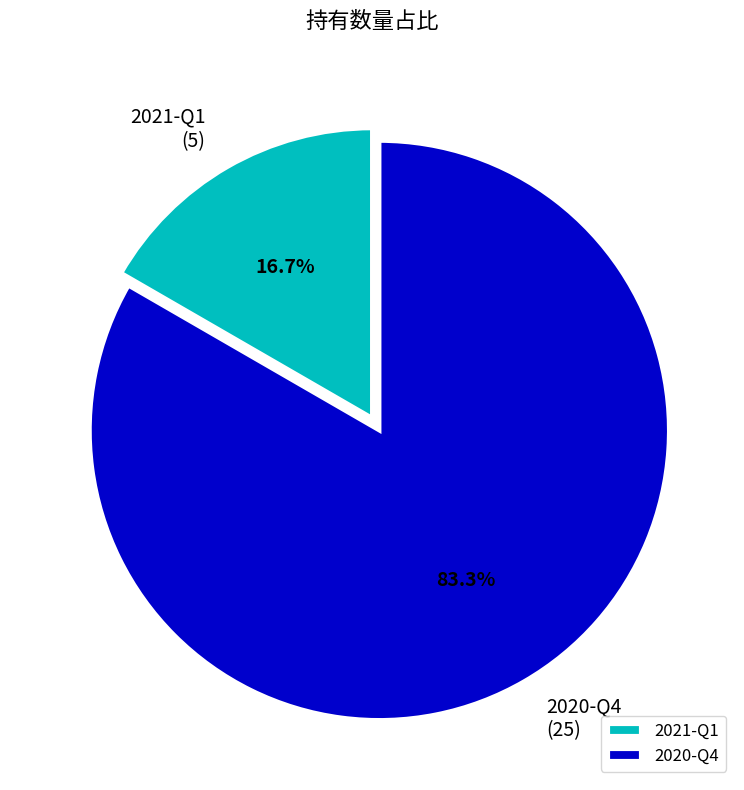

Count the number of slices in the pie.

2